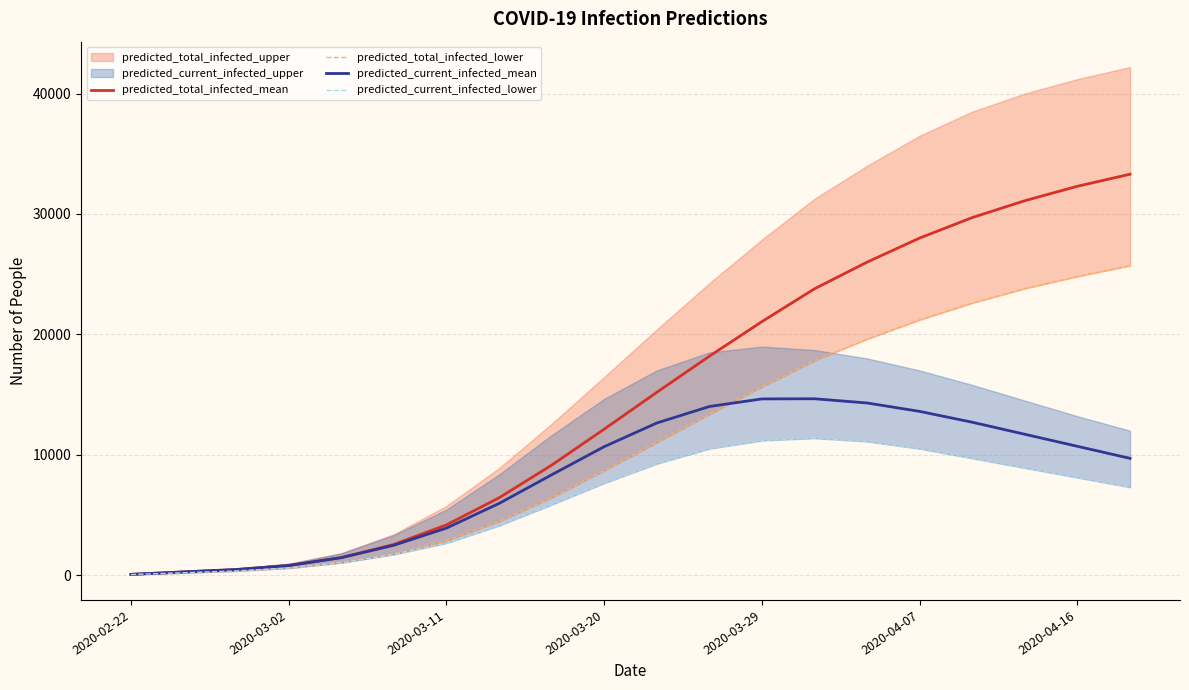

At which category is the sum across all series the highest?

19